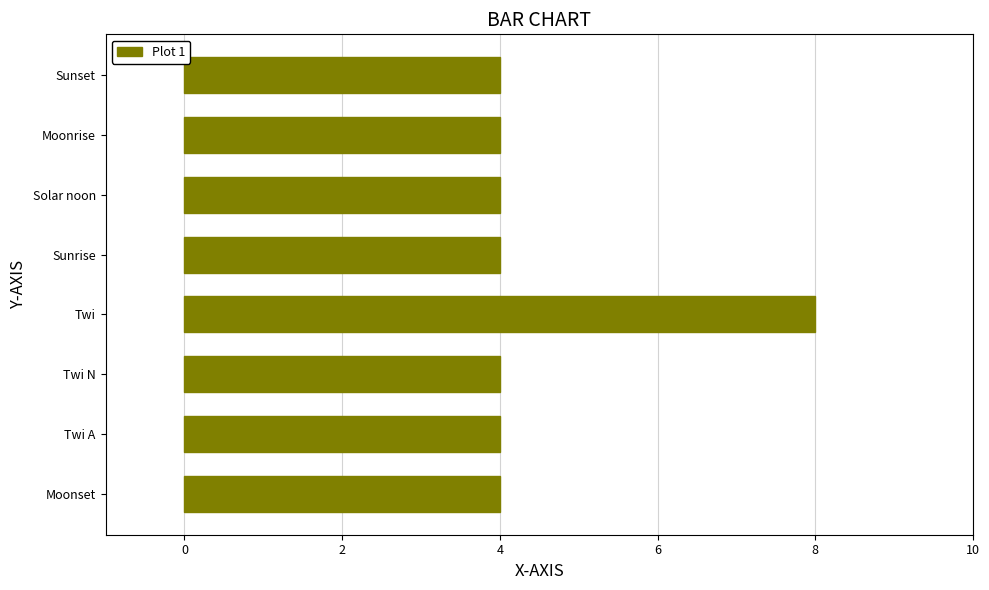

Which has a higher value, Solar noon or Twi?

Twi